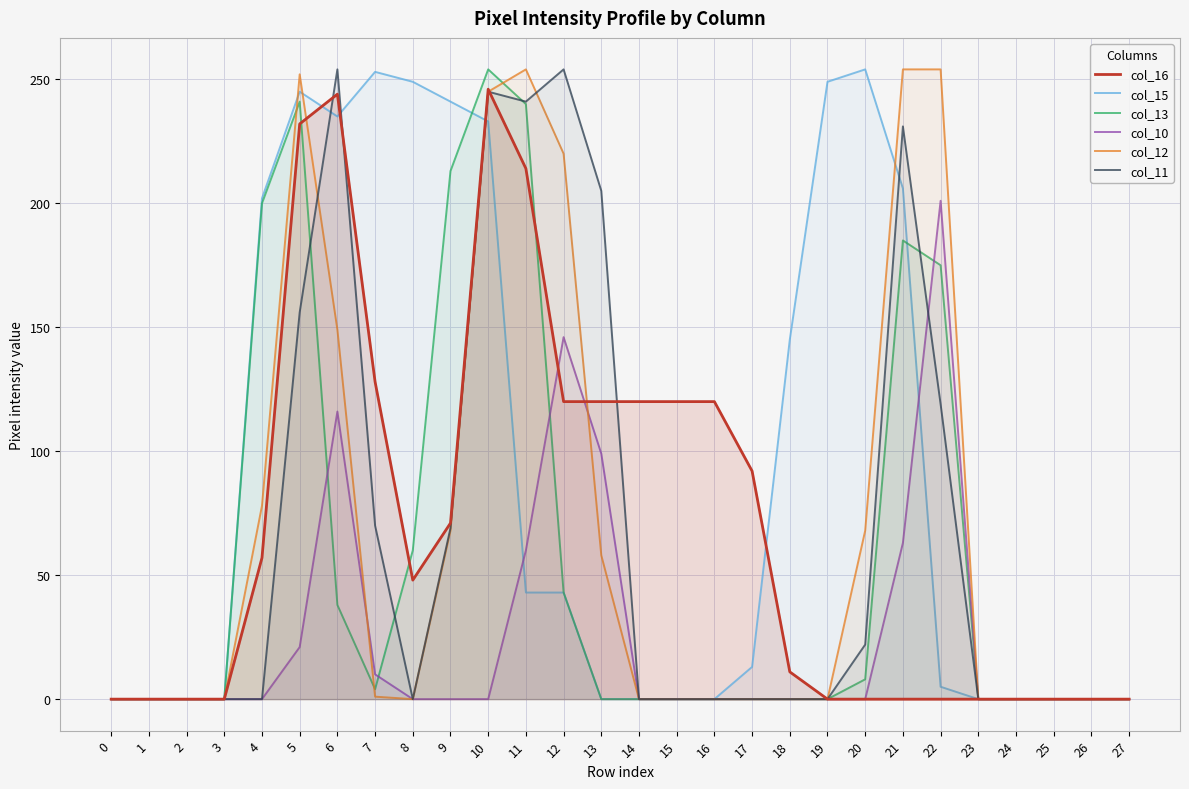

At which label does col_15 first exceed 13?

4